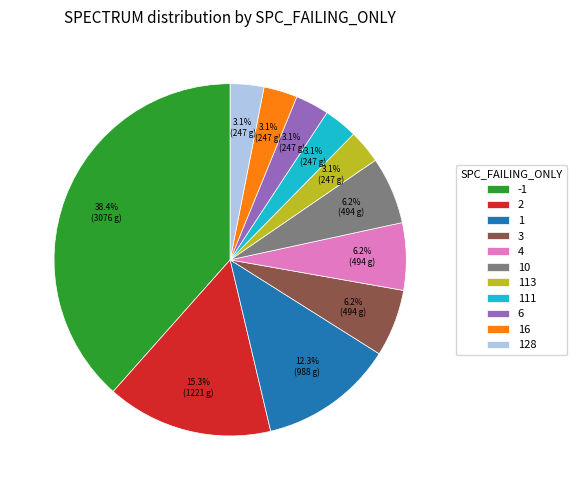

To the nearest percent, what portion does 10 represent?

6%